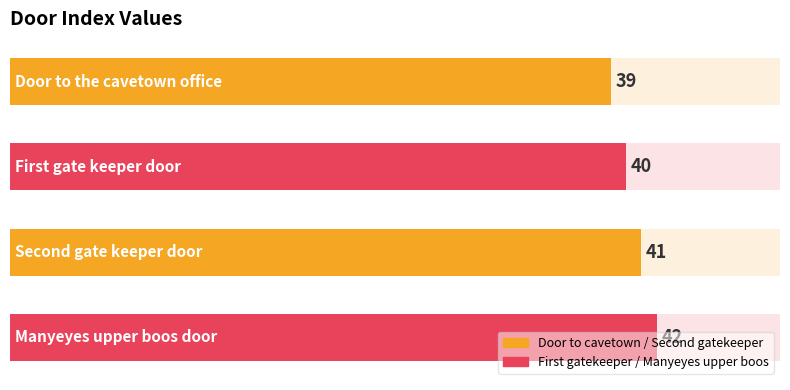

What is the value of the 3rd bar from the left?

41